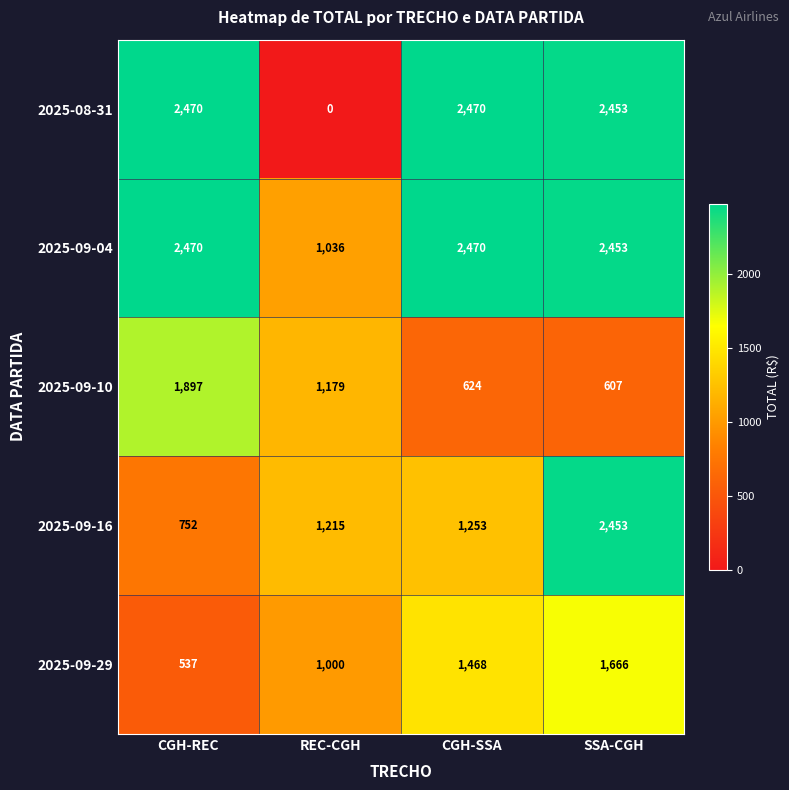

Between CGH-REC and REC-CGH, which series saw the biggest shift?

2025-08-31